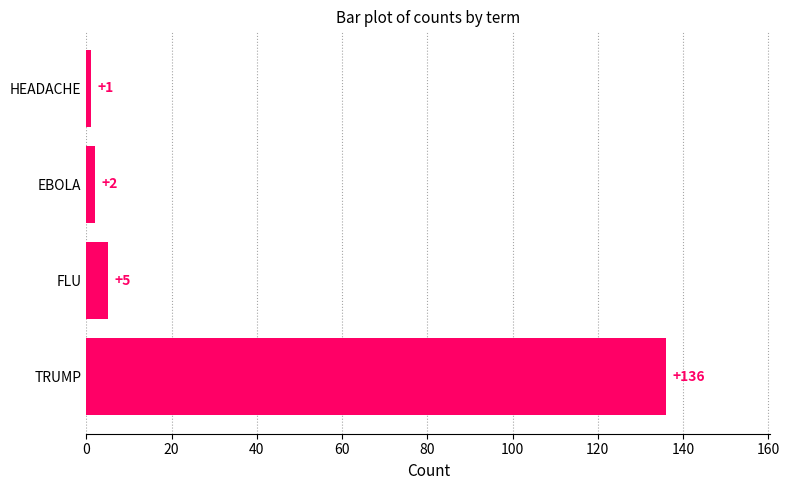

What is the smallest value displayed?

1